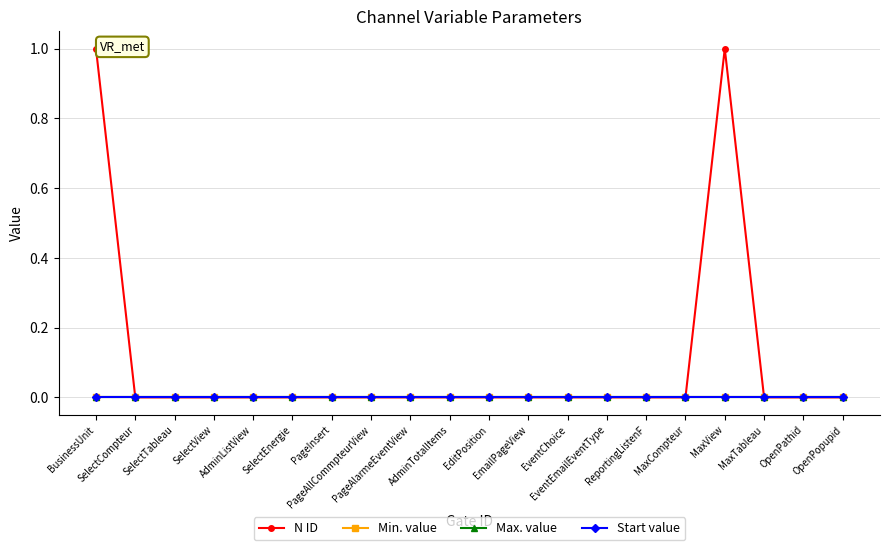

Reading left to right, what are all the values shown in this chart?

N ID: 1	0	0	0	0	0	0	0	0	0	0	0	0	0	0	0	1	0	0	0
Min. value: 0	0	0	0	0	0	0	0	0	0	0	0	0	0	0	0	0	0	0	0
Max. value: 0	0	0	0	0	0	0	0	0	0	0	0	0	0	0	0	0	0	0	0
Start value: 0	0	0	0	0	0	0	0	0	0	0	0	0	0	0	0	0	0	0	0